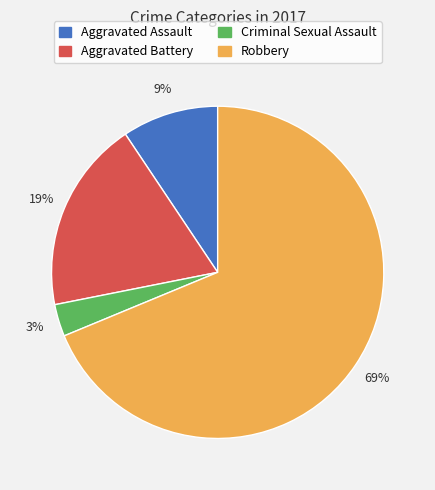

Is it true that Aggravated Assault is 9% of the pie?

True